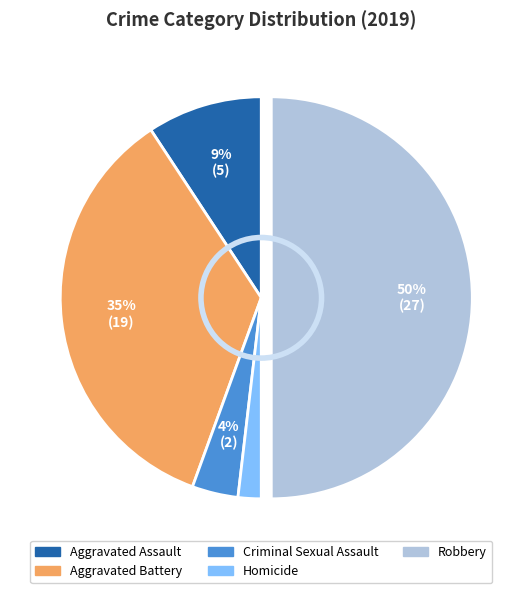

Which has a higher value, Homicide or Criminal Sexual Assault?

Criminal Sexual Assault